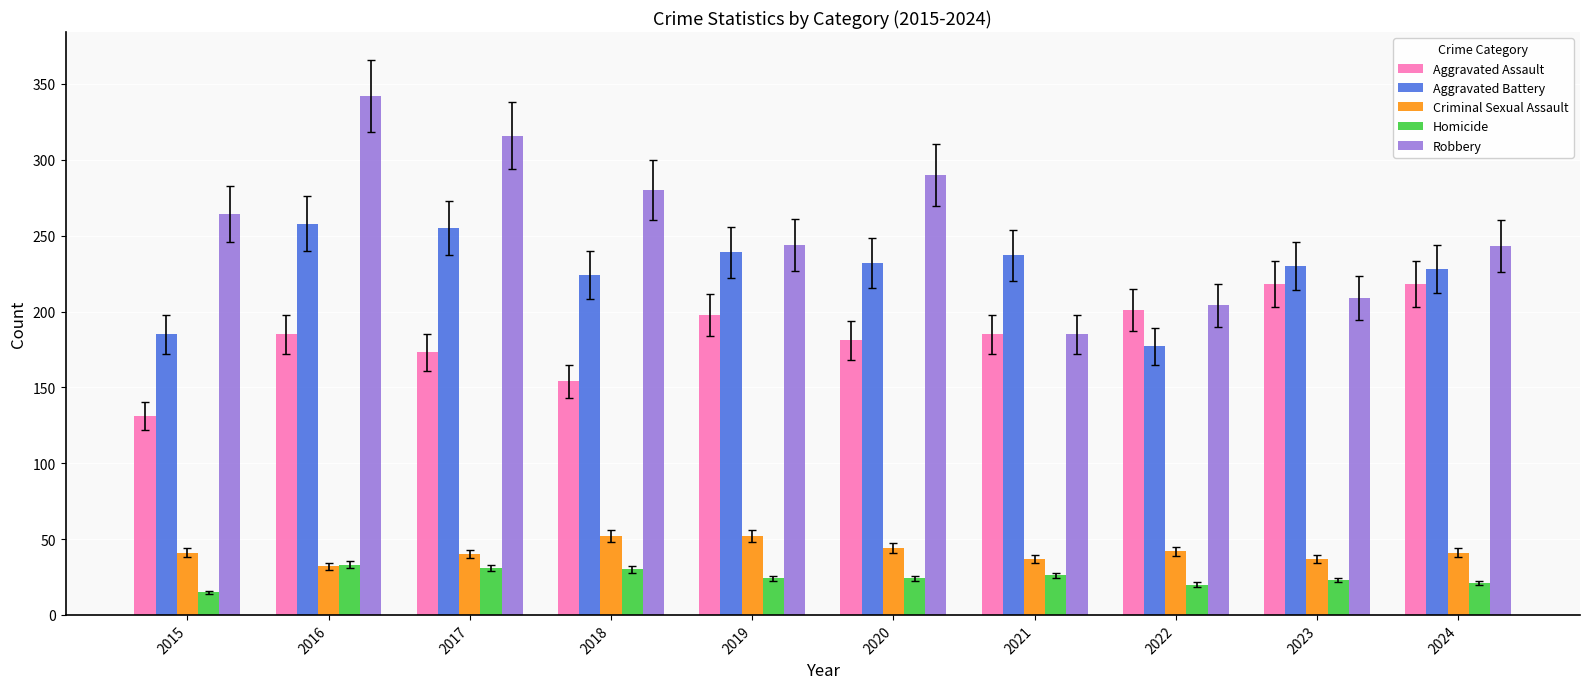

At which label does Homicide reach its minimum?

2015